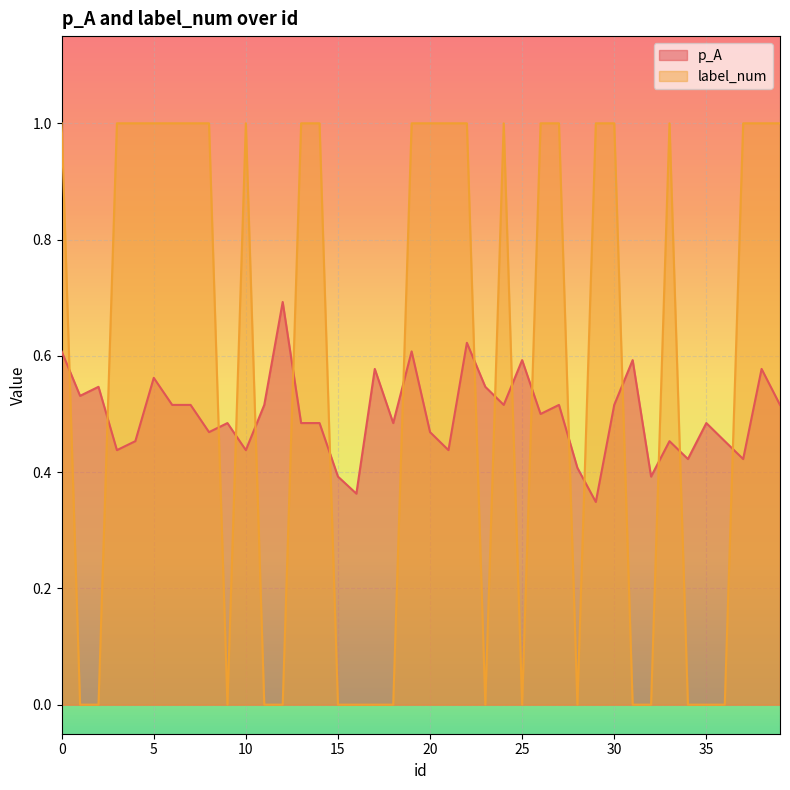

At which label does p_A reach its peak?

12